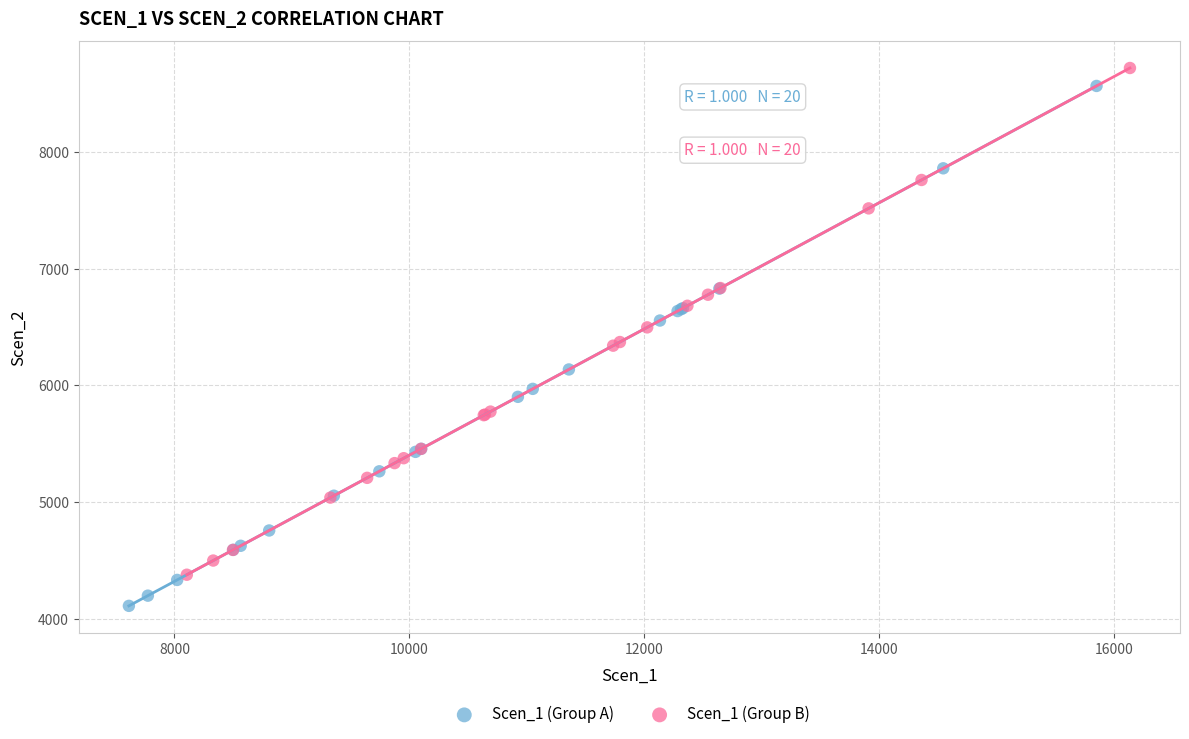

Which series contains the lowest Y value?

Scen_1 (Group A)